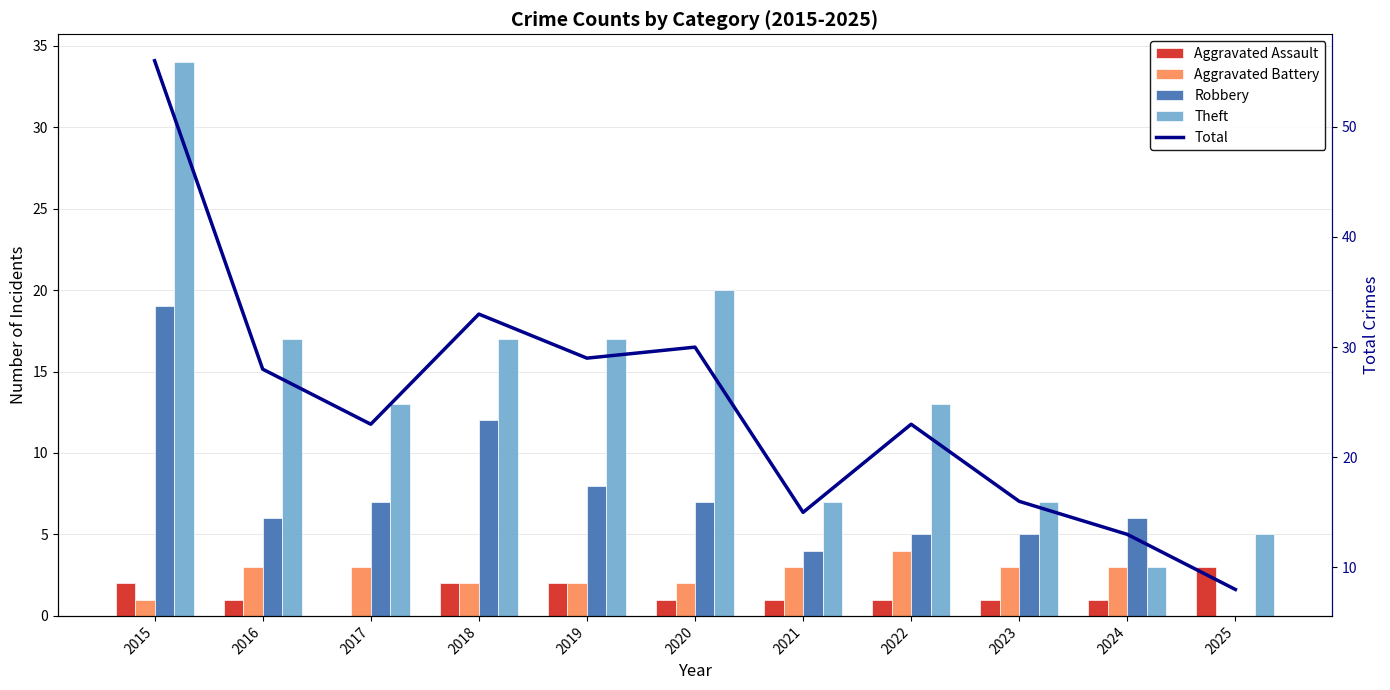

Reading left to right, transcribe all the data shown in this chart.

Aggravated Assault: 2015=2	2016=1	2017=0	2018=2	2019=2	2020=1	2021=1	2022=1	2023=1	2024=1	2025=3
Aggravated Battery: 2015=1	2016=3	2017=3	2018=2	2019=2	2020=2	2021=3	2022=4	2023=3	2024=3	2025=0
Robbery: 2015=19	2016=6	2017=7	2018=12	2019=8	2020=7	2021=4	2022=5	2023=5	2024=6	2025=0
Theft: 2015=34	2016=17	2017=13	2018=17	2019=17	2020=20	2021=7	2022=13	2023=7	2024=3	2025=5
Total: 2015=56	2016=28	2017=23	2018=33	2019=29	2020=30	2021=15	2022=23	2023=16	2024=13	2025=8